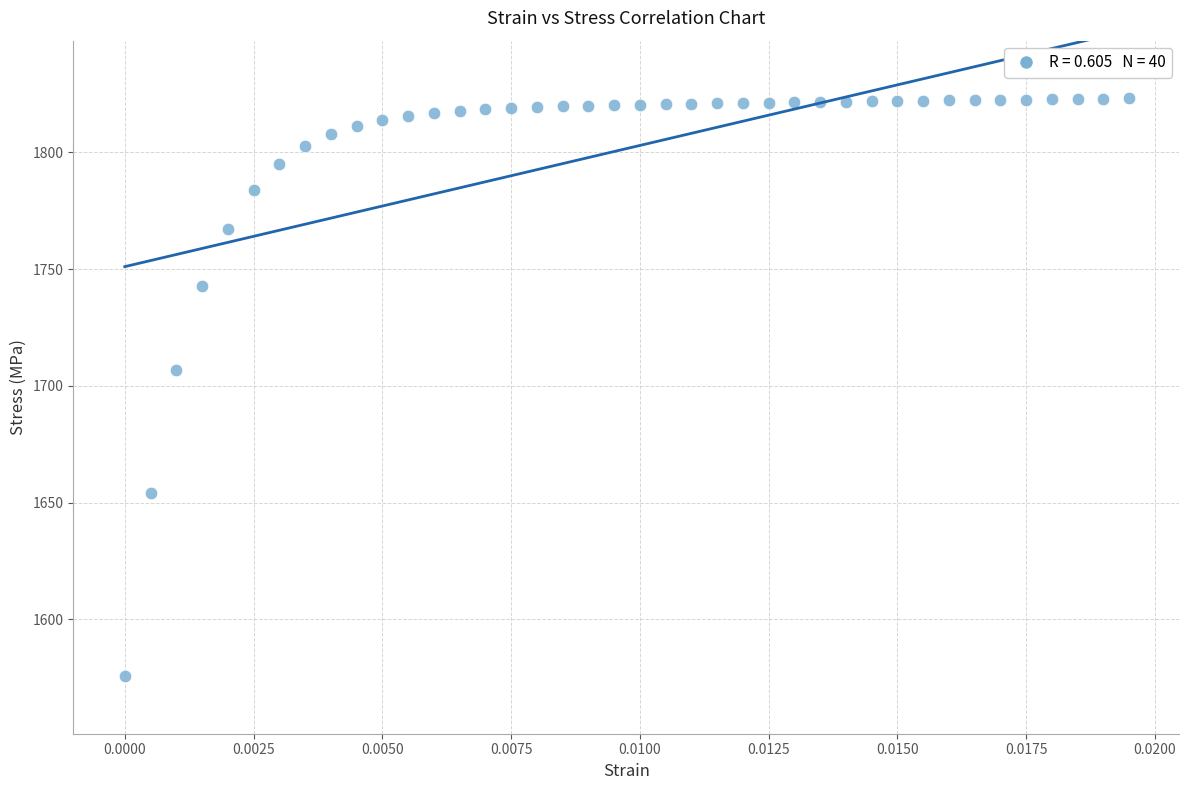

What Y value in the scatter plot is closest to 1699?

1706.9